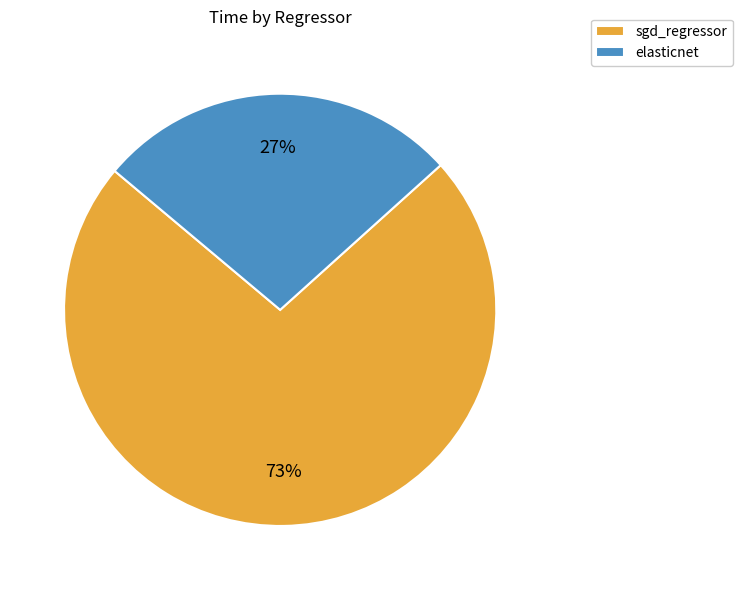

Which category has the biggest portion of the pie?

sgd_regressor